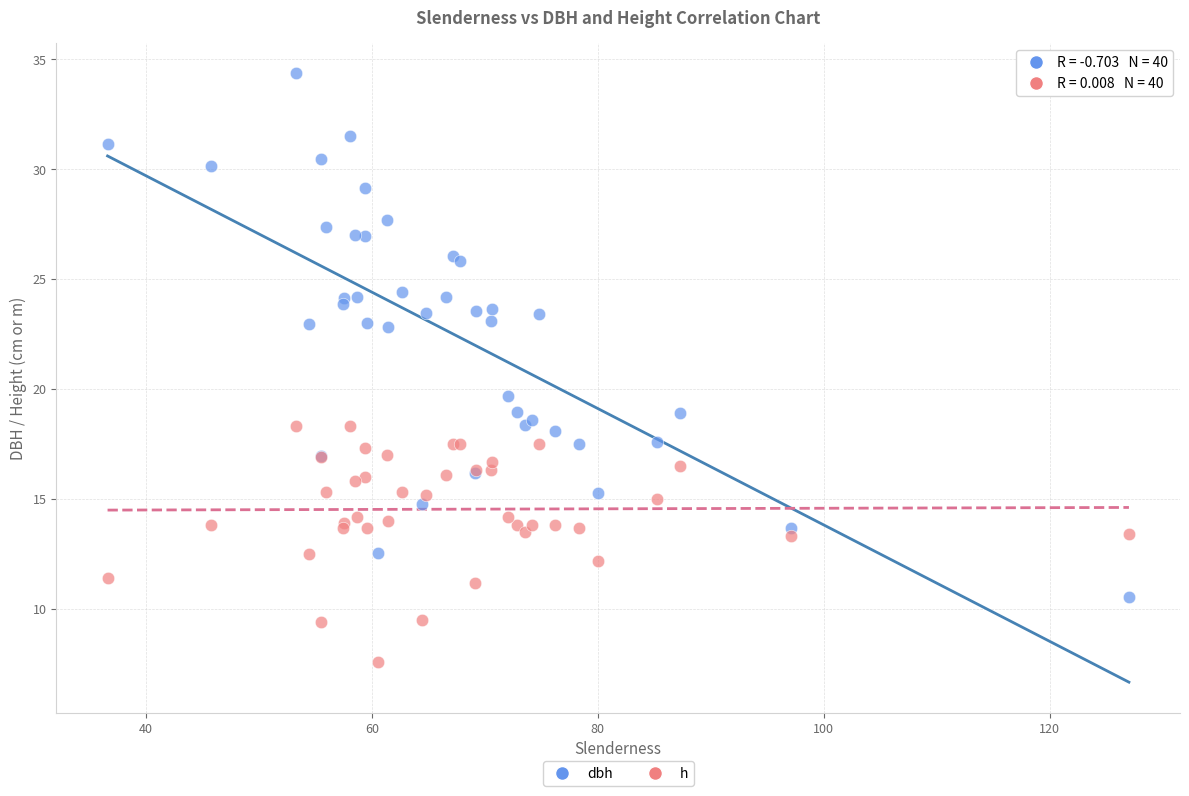

Which series has the widest spread of Y values?

dbh